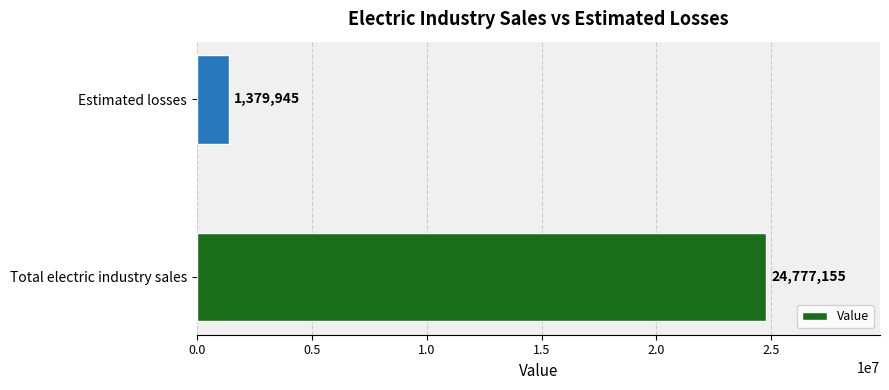

How many bars are there in total?

2